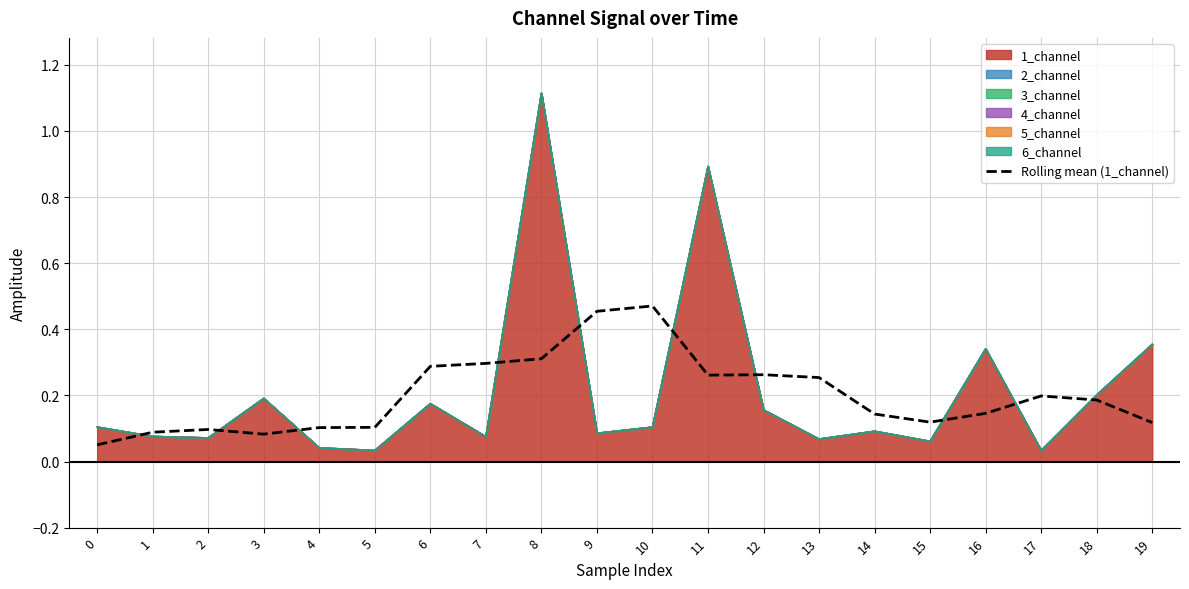

Reading right to left, transcribe all the data shown in this chart.

0.1	0.2	0.2	0.1	0.1	0.1	0.3	0.3	0.3	0.5	0.5	0.3	0.3	0.3	0.1	0.1	0.1	0.1	0.1	0.1